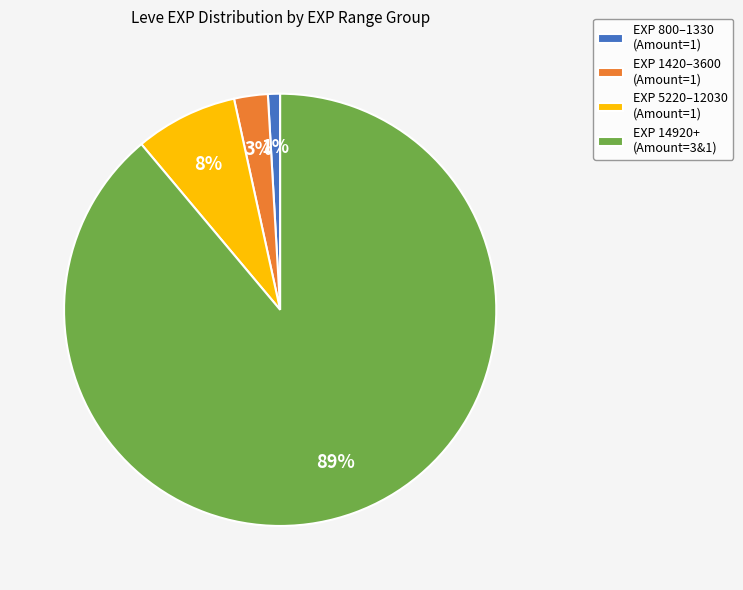

Do EXP 5220–12030 (Amount=1) and EXP 14920+ (Amount=3&1) together represent more than half of the pie?

Yes